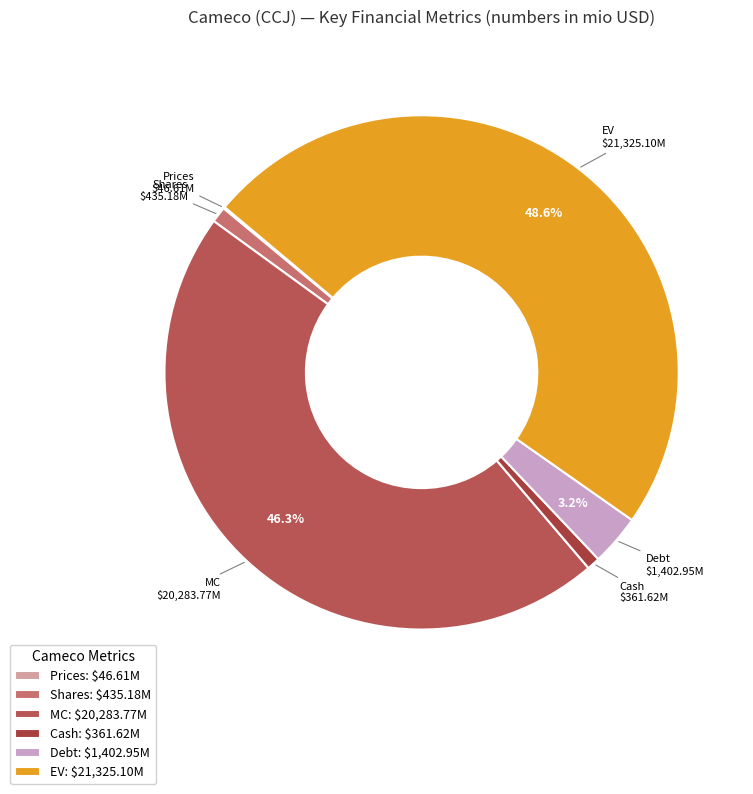

Is Shares the majority of the pie?

No